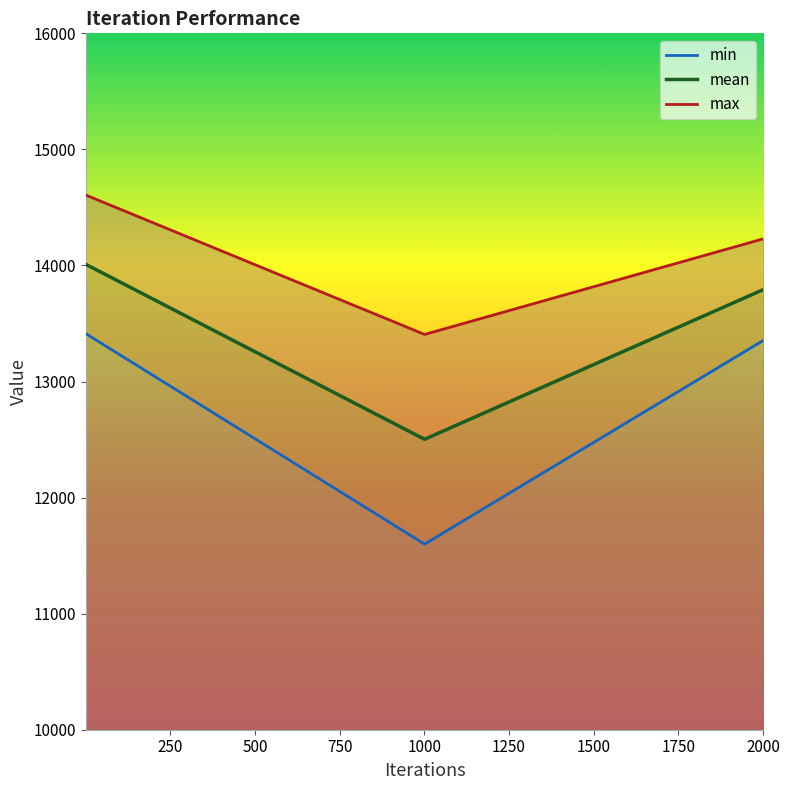

At how many categories does at least one series exceed 13994?

2